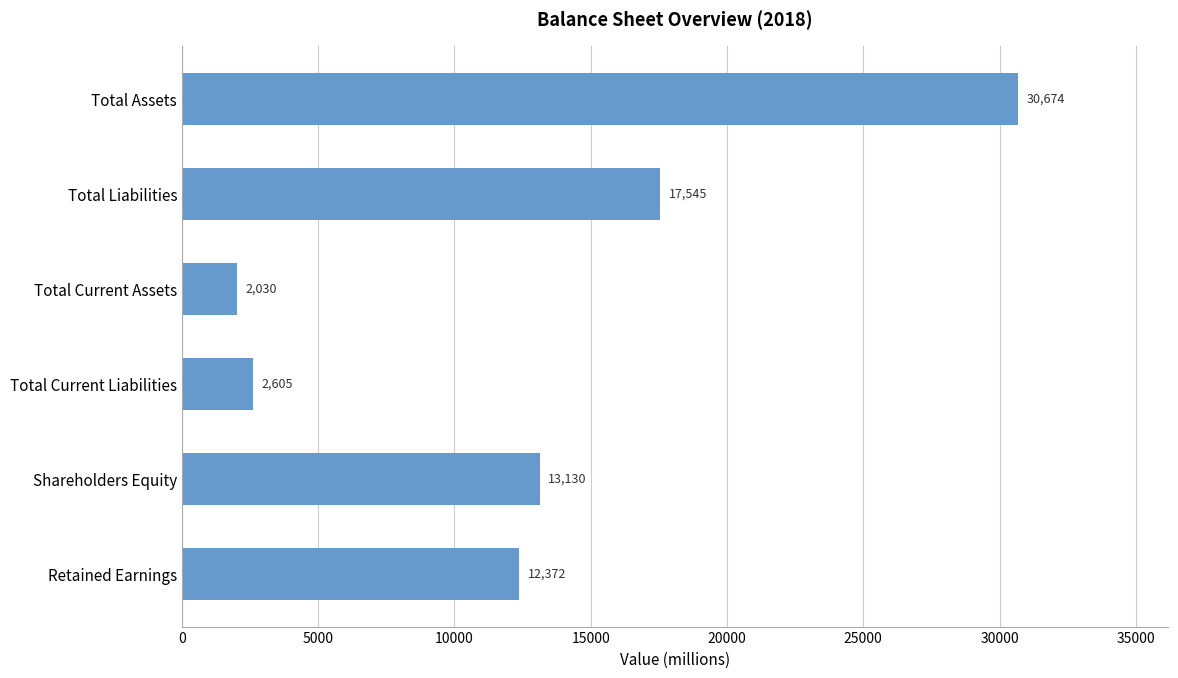

What is the greatest value displayed?

30674